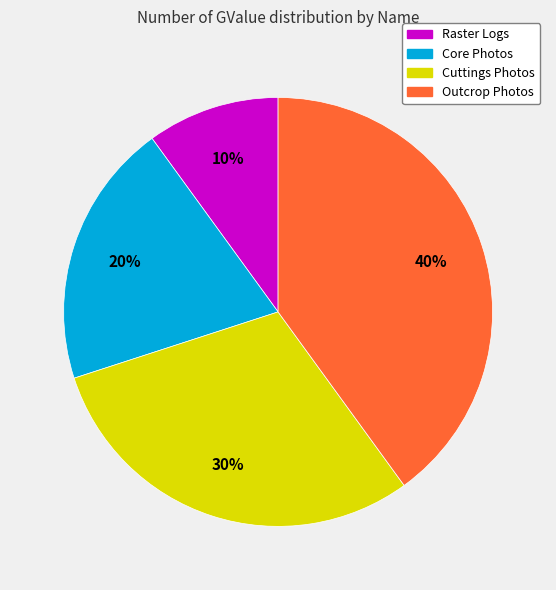

To the nearest percent, what percentage of the pie is Outcrop Photos?

40%